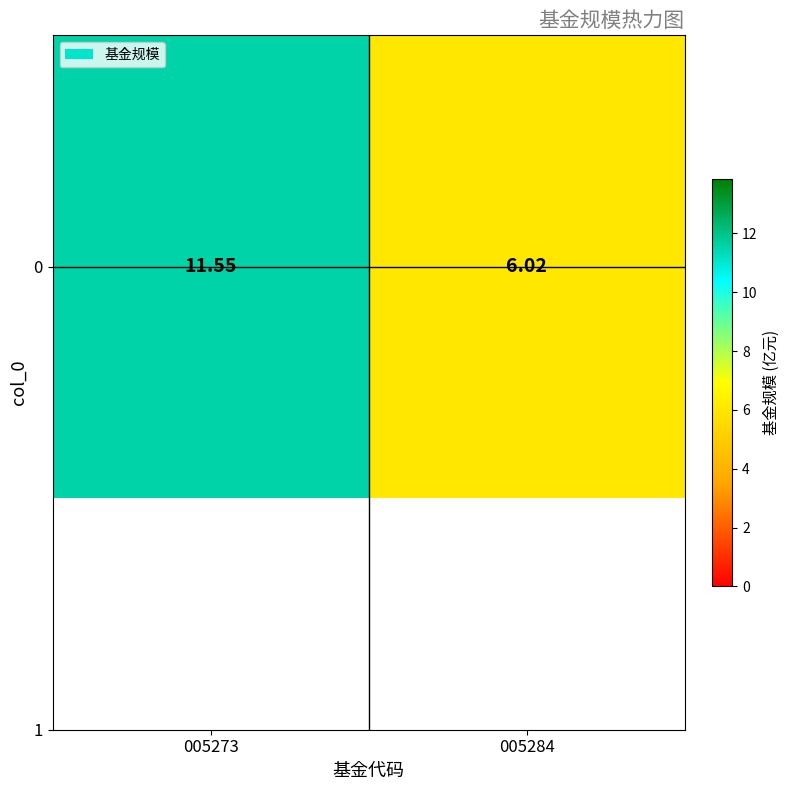

The value at 005273 is 11.6. True or false?

True